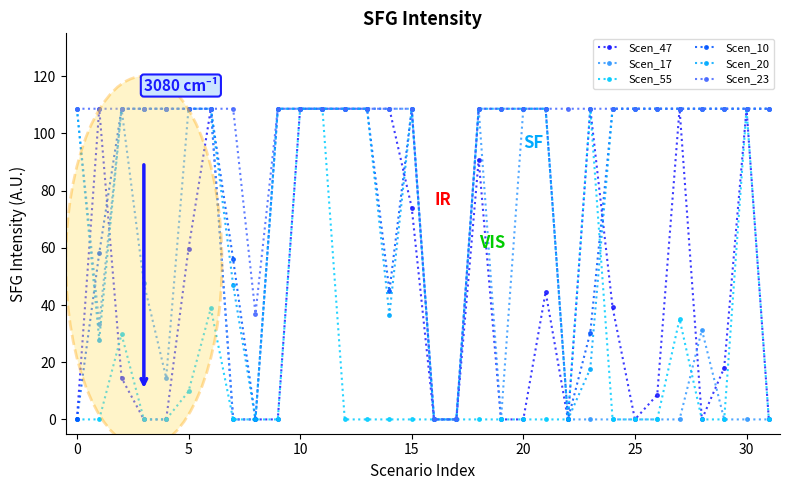

Does the chart have visible grid lines?

No